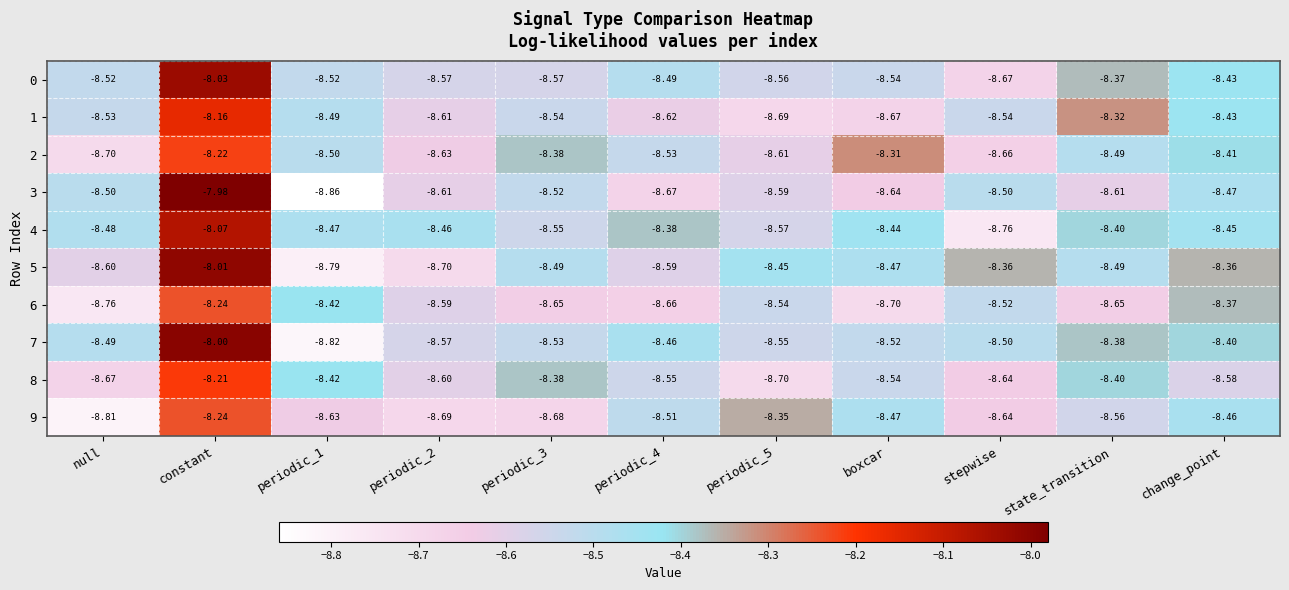

At which label does 8 reach its peak?

constant